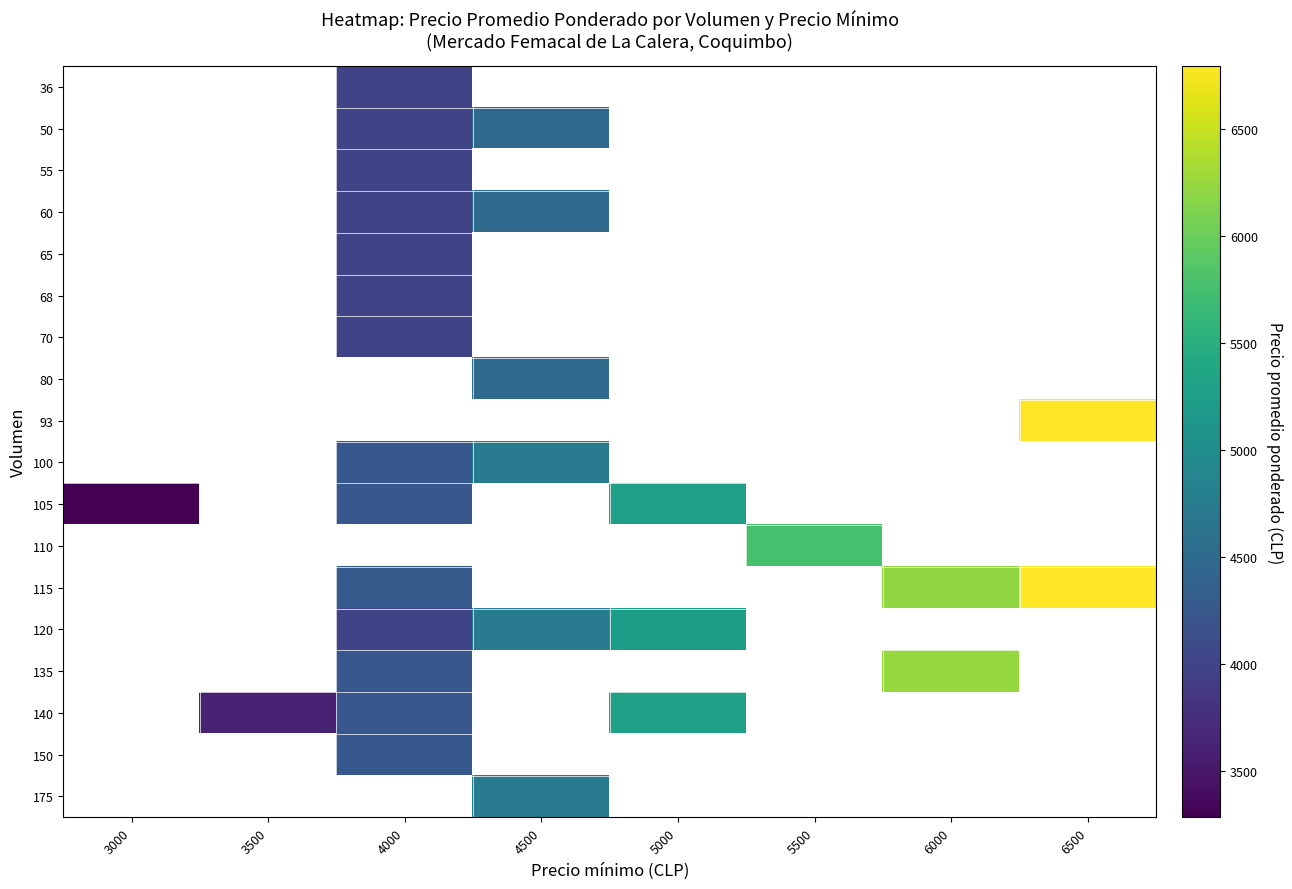

Which series changed the most between 6000 and 6500?

115